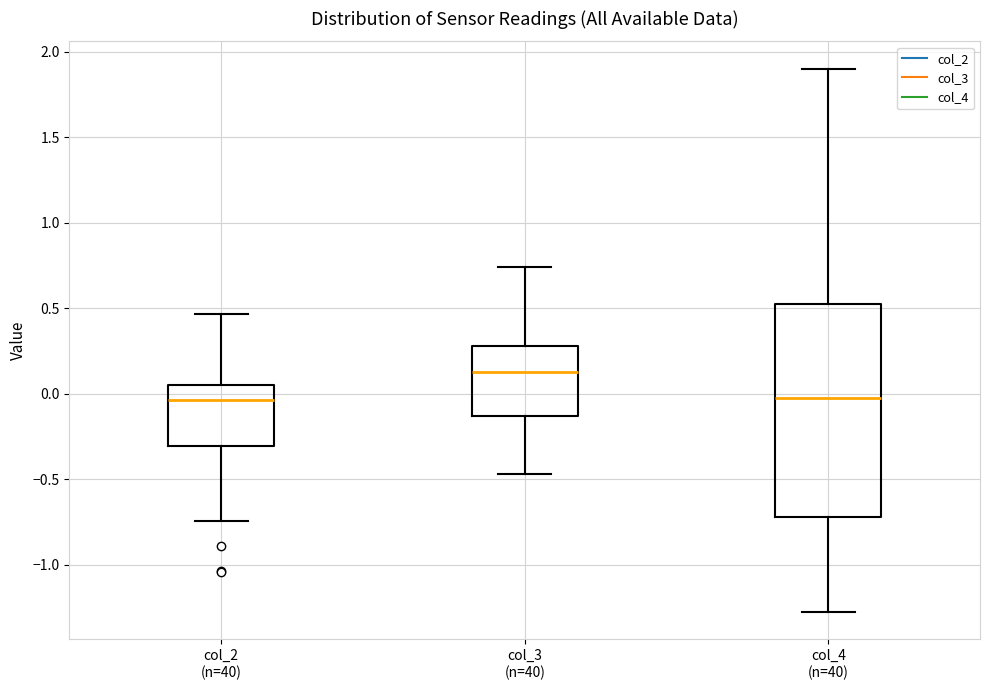

Reading left to right, transcribe this box plot: for each box, give where its median line is, the range the box spans, and where its two whiskers end, as read against the y-axis. The values are not printed on the chart, so give them approximately, as read against the axis.

col_2 (n=40): median -0.05, box -0.30 to 0.05, whiskers -0.75 to 0.45
col_3 (n=40): median 0.15, box -0.15 to 0.30, whiskers -0.45 to 0.75
col_4 (n=40): median -0.05, box -0.70 to 0.50, whiskers -1.30 to 1.90